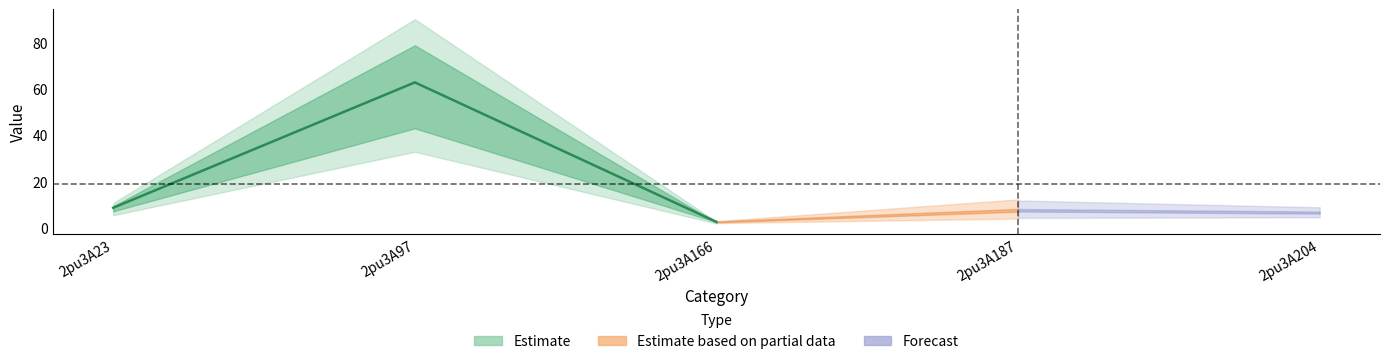

At which category is the sum across all series the highest?

2pu3A97